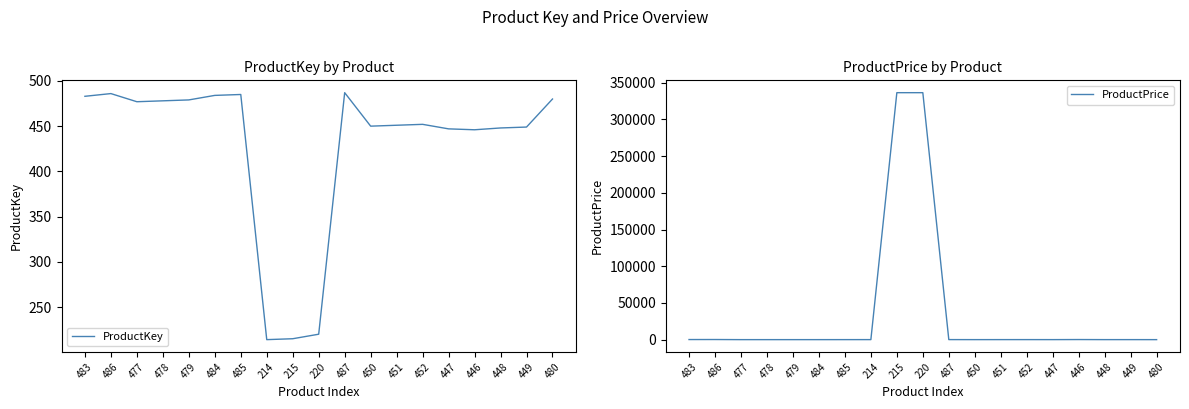

True or false: ProductKey and ProductPrice intersect in this chart.

True